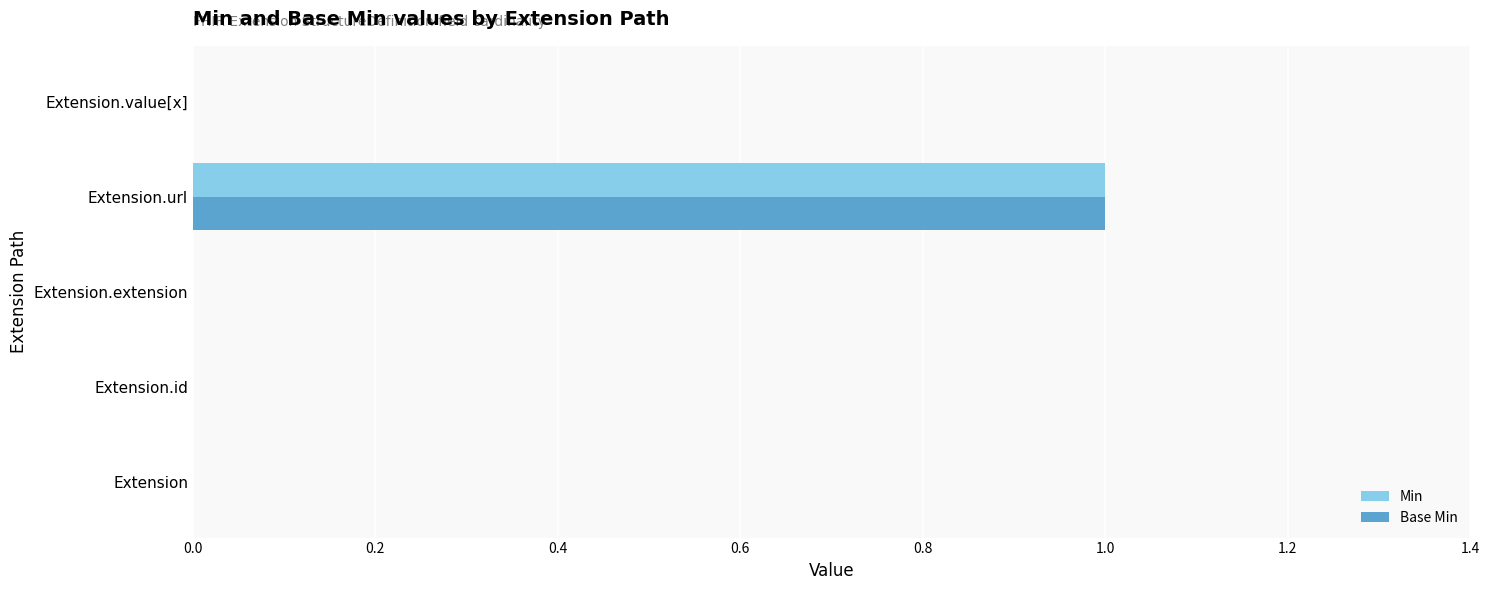

How many categories are shown in the chart?

5